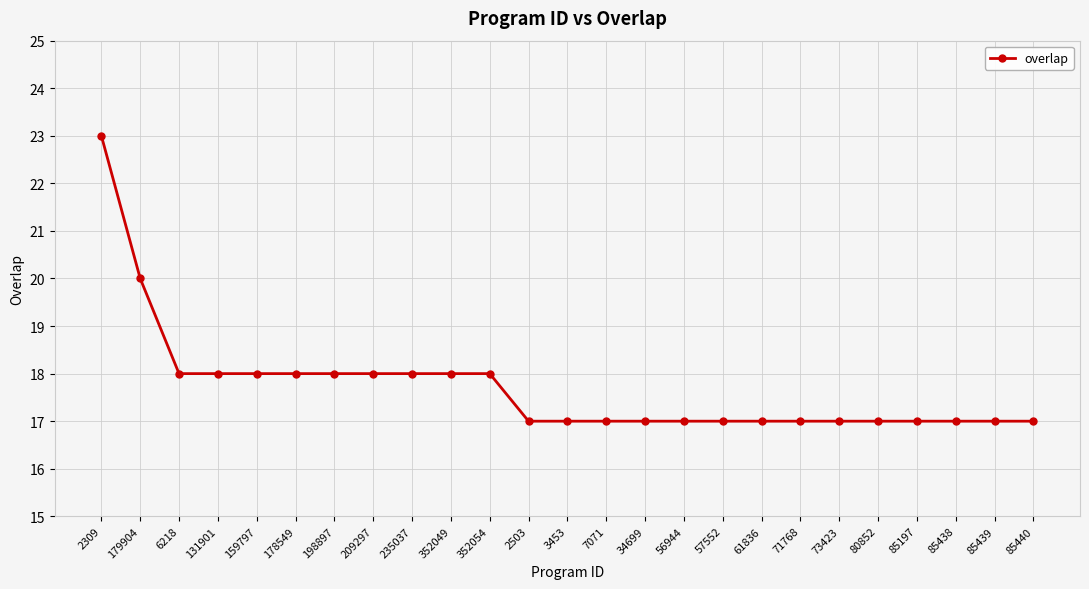

What is the change in value from 235037 to 2503?

-1